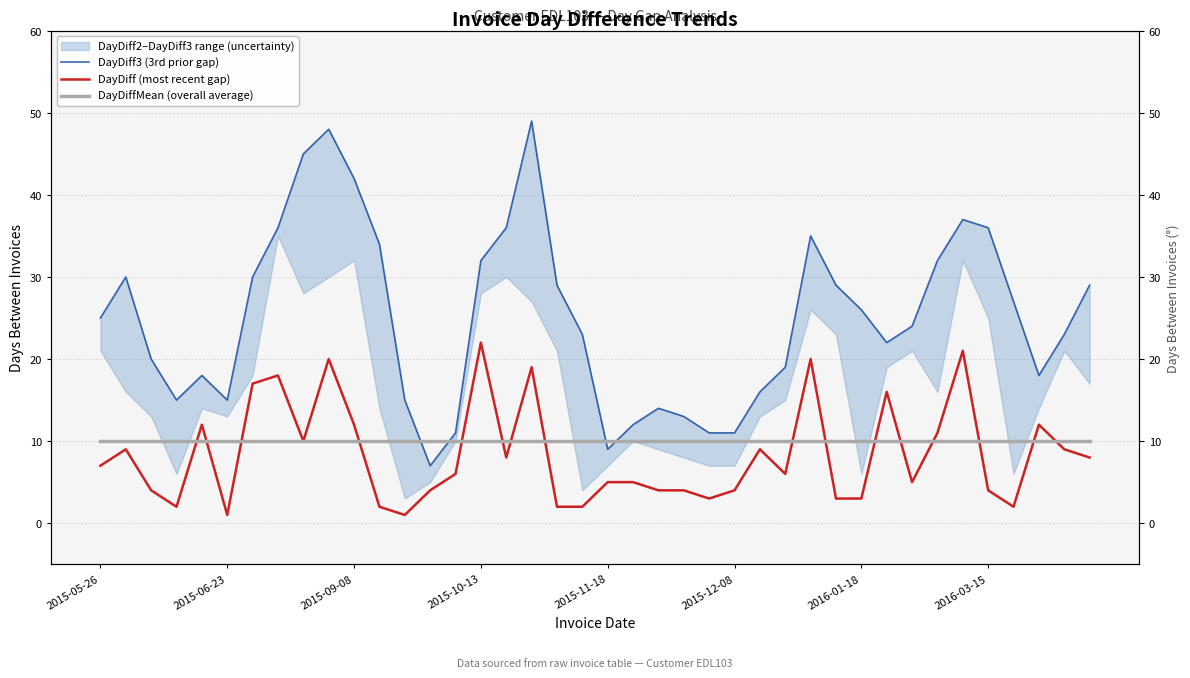

What is the smallest value displayed?

1.0